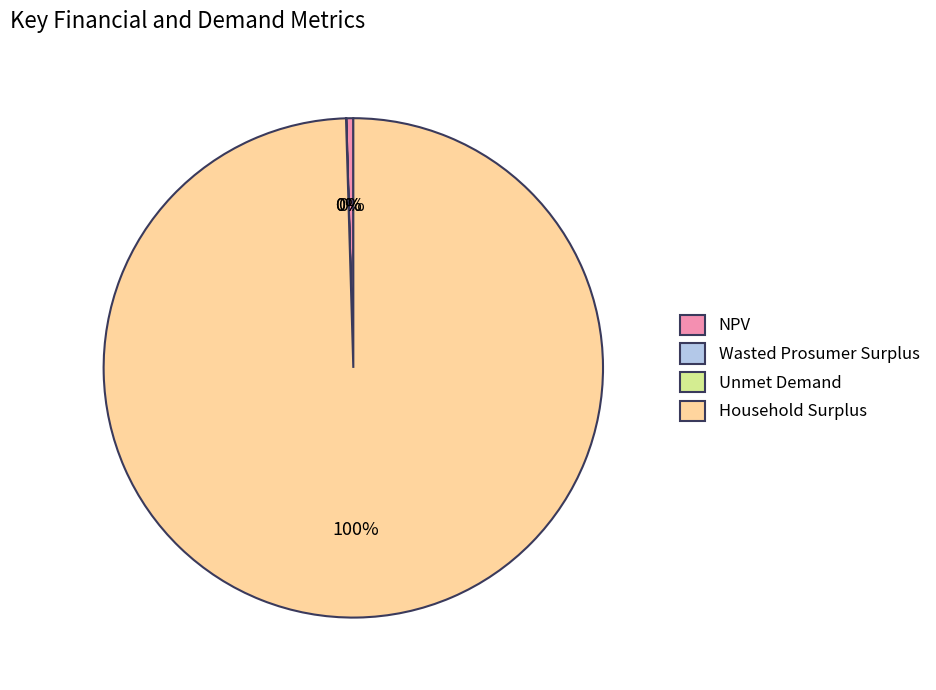

To the nearest percent, what is the difference between the largest and smallest slice percentages?

100%